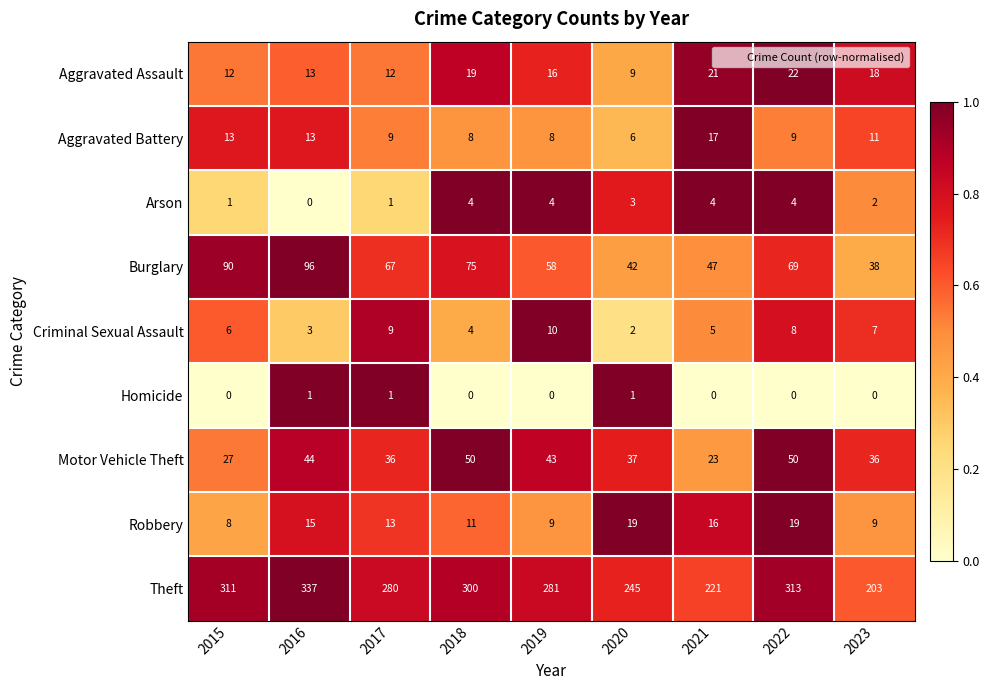

What is the sum of all Robbery values?

119